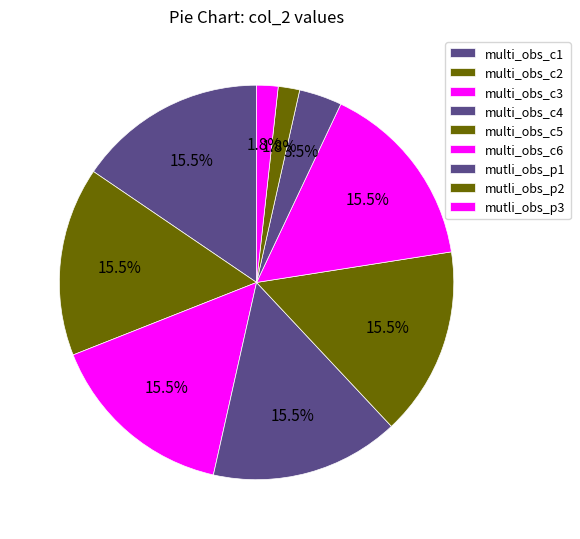

Is it true that multi_obs_c3 is 6% of the pie?

False